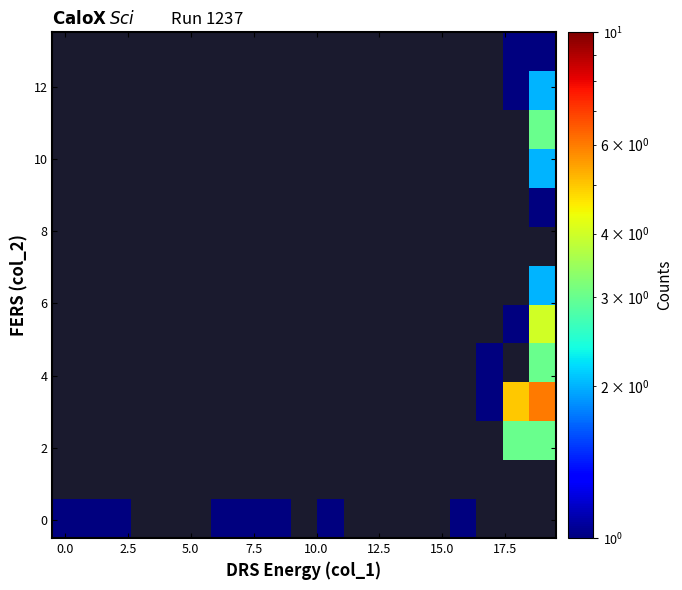

How many distinct data groups are displayed?

13